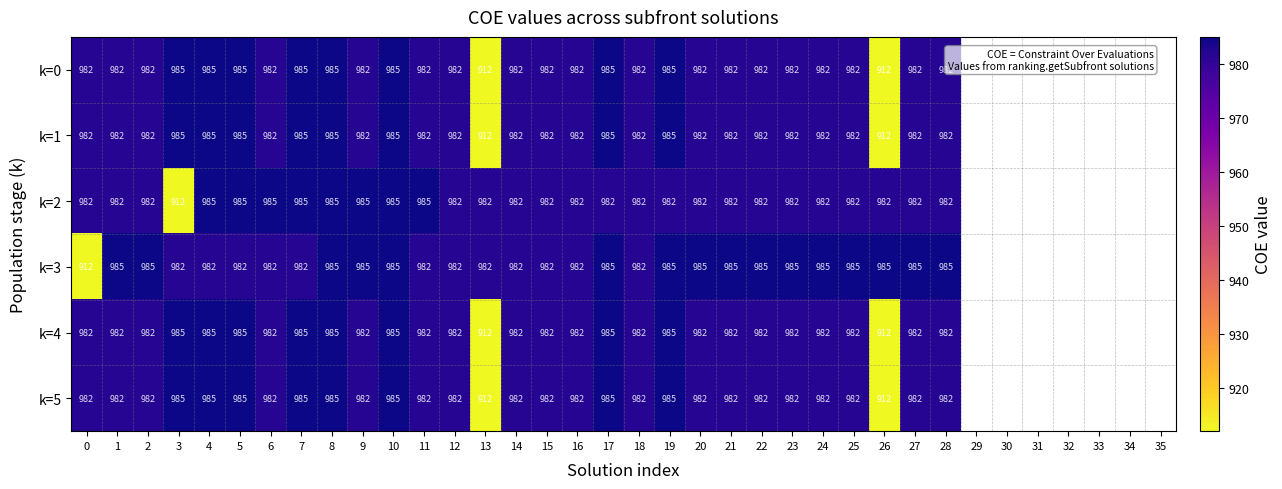

What is the sum of the k=0 values at 21 and 24?

1964